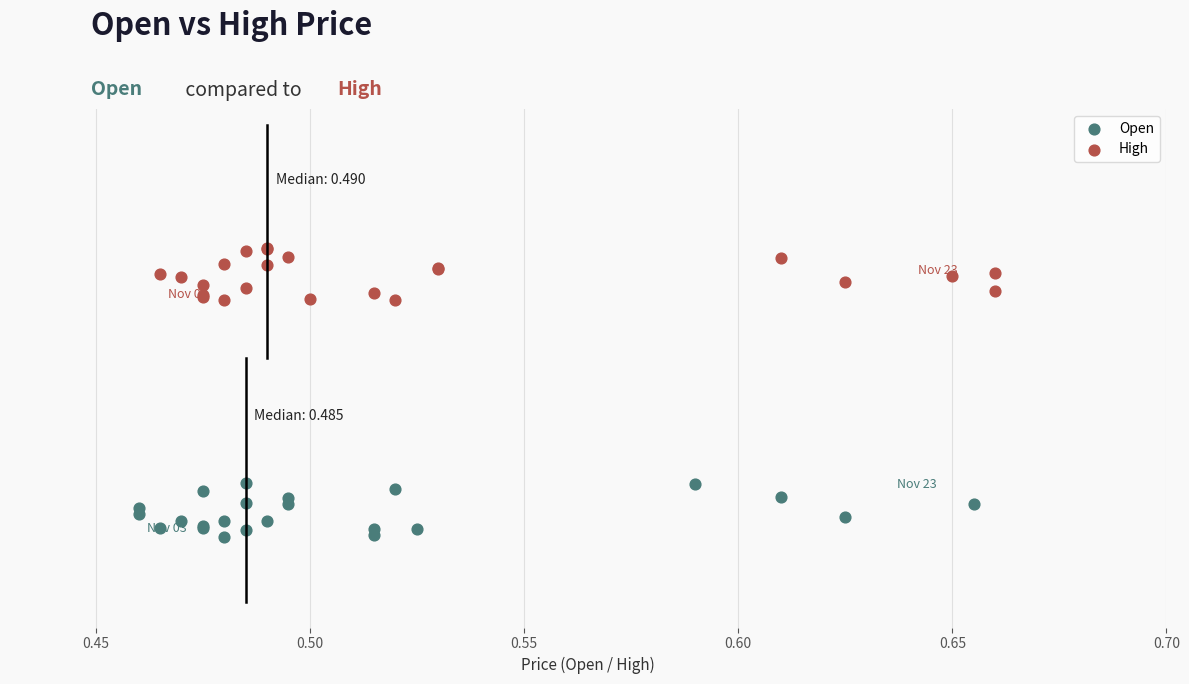

What are all the series names shown in the legend?

Open, High